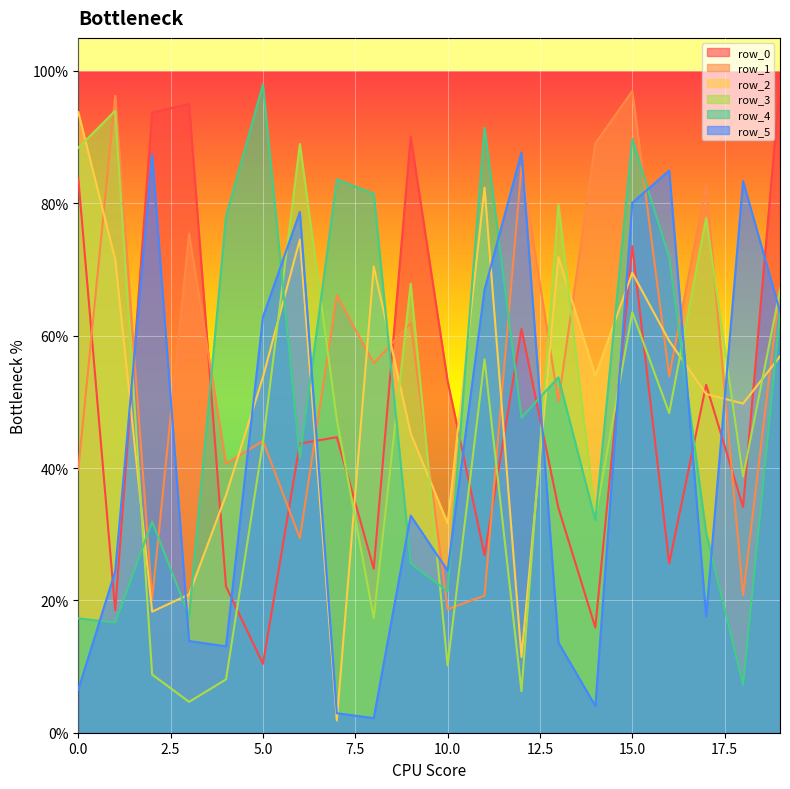

True or false: row_5 and row_2 intersect in this chart.

True